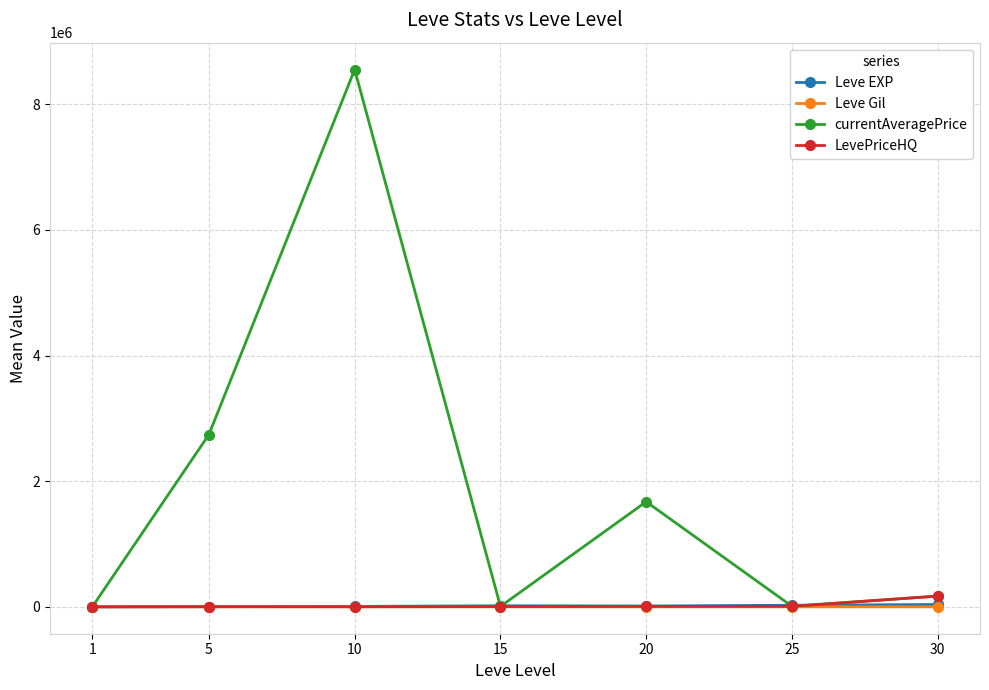

How many data points does each series have?

7